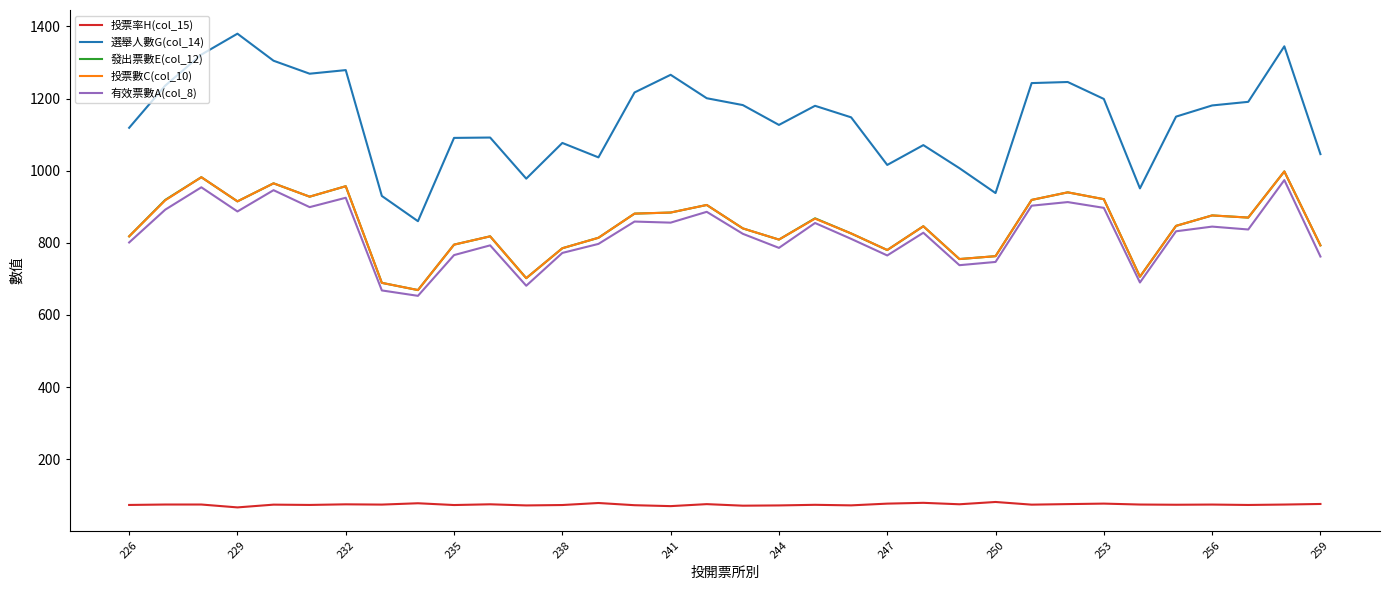

What is the minimum value shown in the chart?

66.3